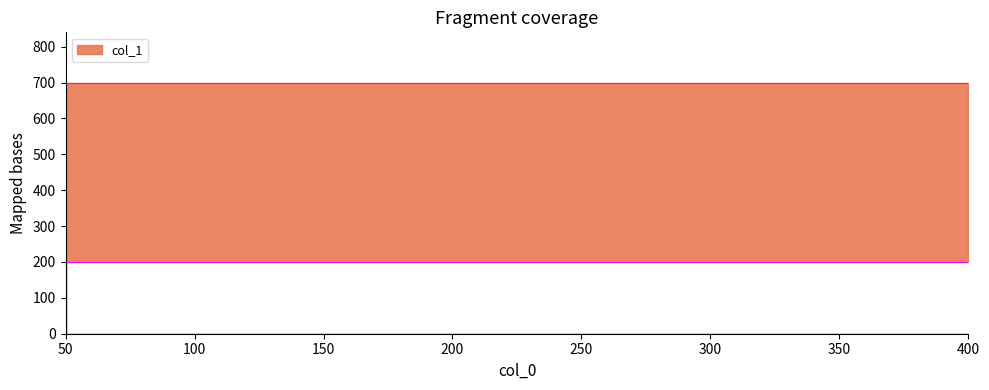

At which category does the chart reach its peak across all series?

50